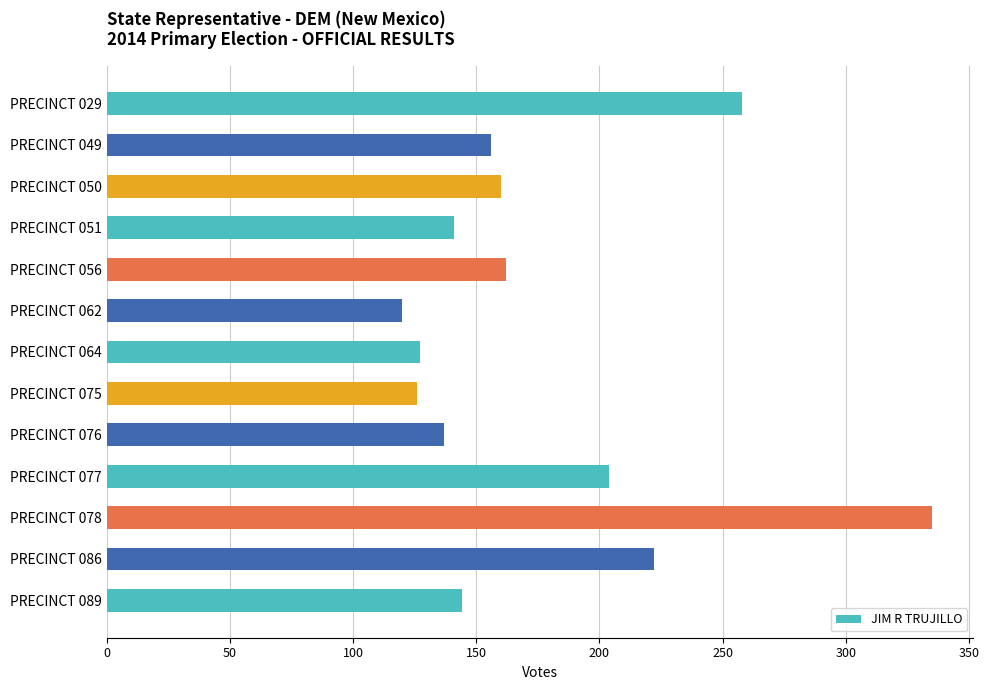

What is the difference between the maximum and minimum values?

215